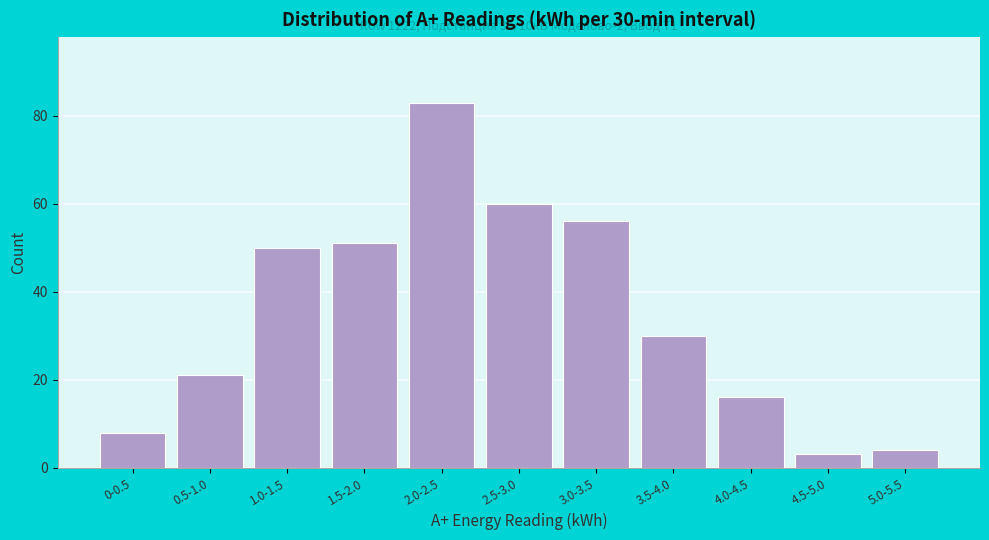

Reading left to right, list all the values displayed in this chart.

0-0.5=8	0.5-1.0=21	1.0-1.5=50	1.5-2.0=51	2.0-2.5=83	2.5-3.0=60	3.0-3.5=56	3.5-4.0=30	4.0-4.5=16	4.5-5.0=3	5.0-5.5=4